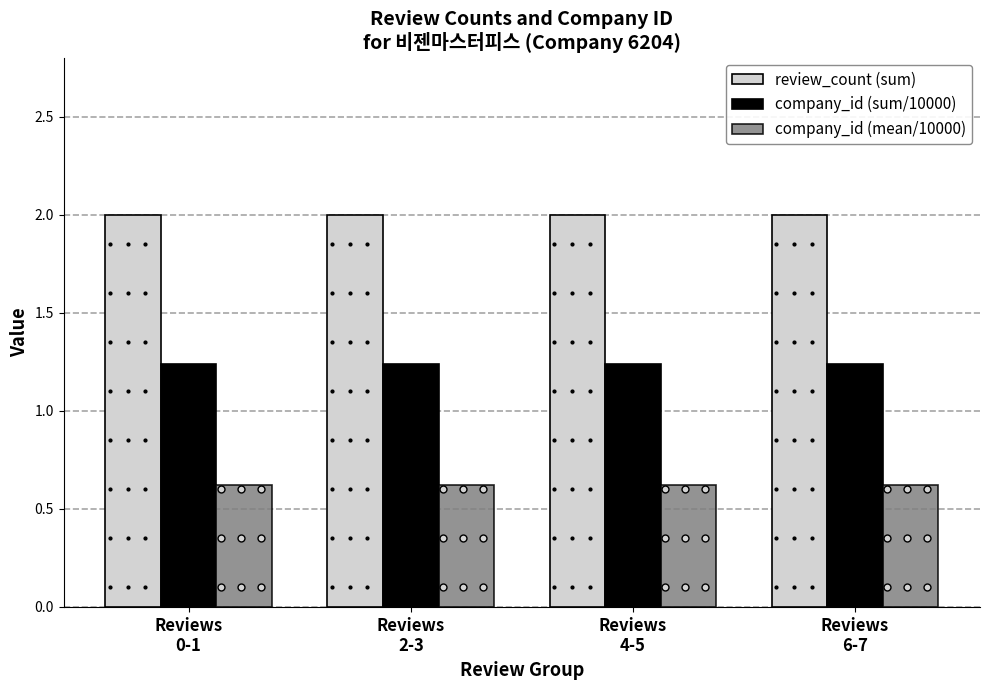

What is the sum of all company_id (sum/10000) values?

5.0